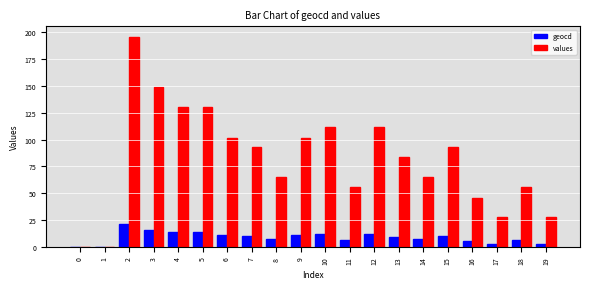

What is the maximum value shown in the chart?

196